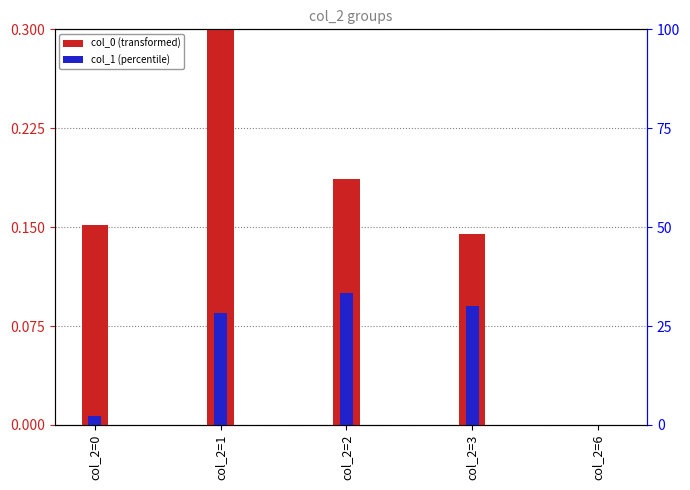

Reading left to right, what are all the values shown in this chart?

col_0 (transformed): col_2=0=0.2	col_2=1=0.3	col_2=2=0.2	col_2=3=0.1	col_2=6=0.0
col_1 (percentile): col_2=0=0.0	col_2=1=0.1	col_2=2=0.1	col_2=3=0.1	col_2=6=0.0
col_3: col_2=0=53.0	col_2=1=44.5	col_2=2=45.5	col_2=3=46.0	col_2=6=51.0
col_3 (right axis): col_2=0=53.0	col_2=1=44.5	col_2=2=45.5	col_2=3=46.0	col_2=6=51.0